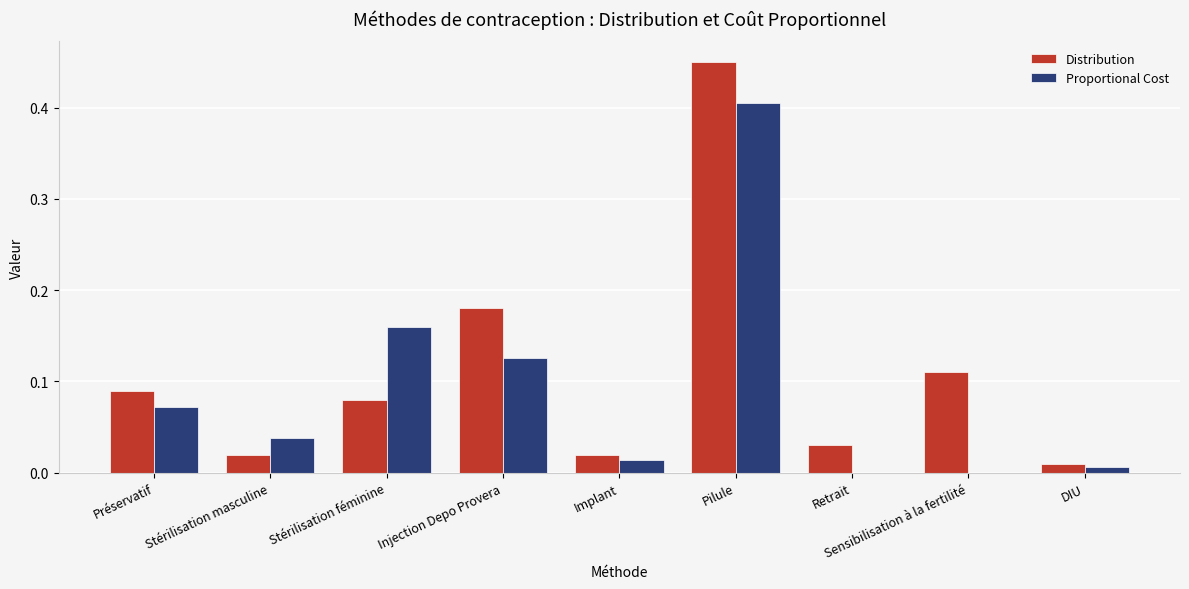

Between Pilule and Sensibilisation à la fertilité, which series saw the biggest shift?

Proportional Cost